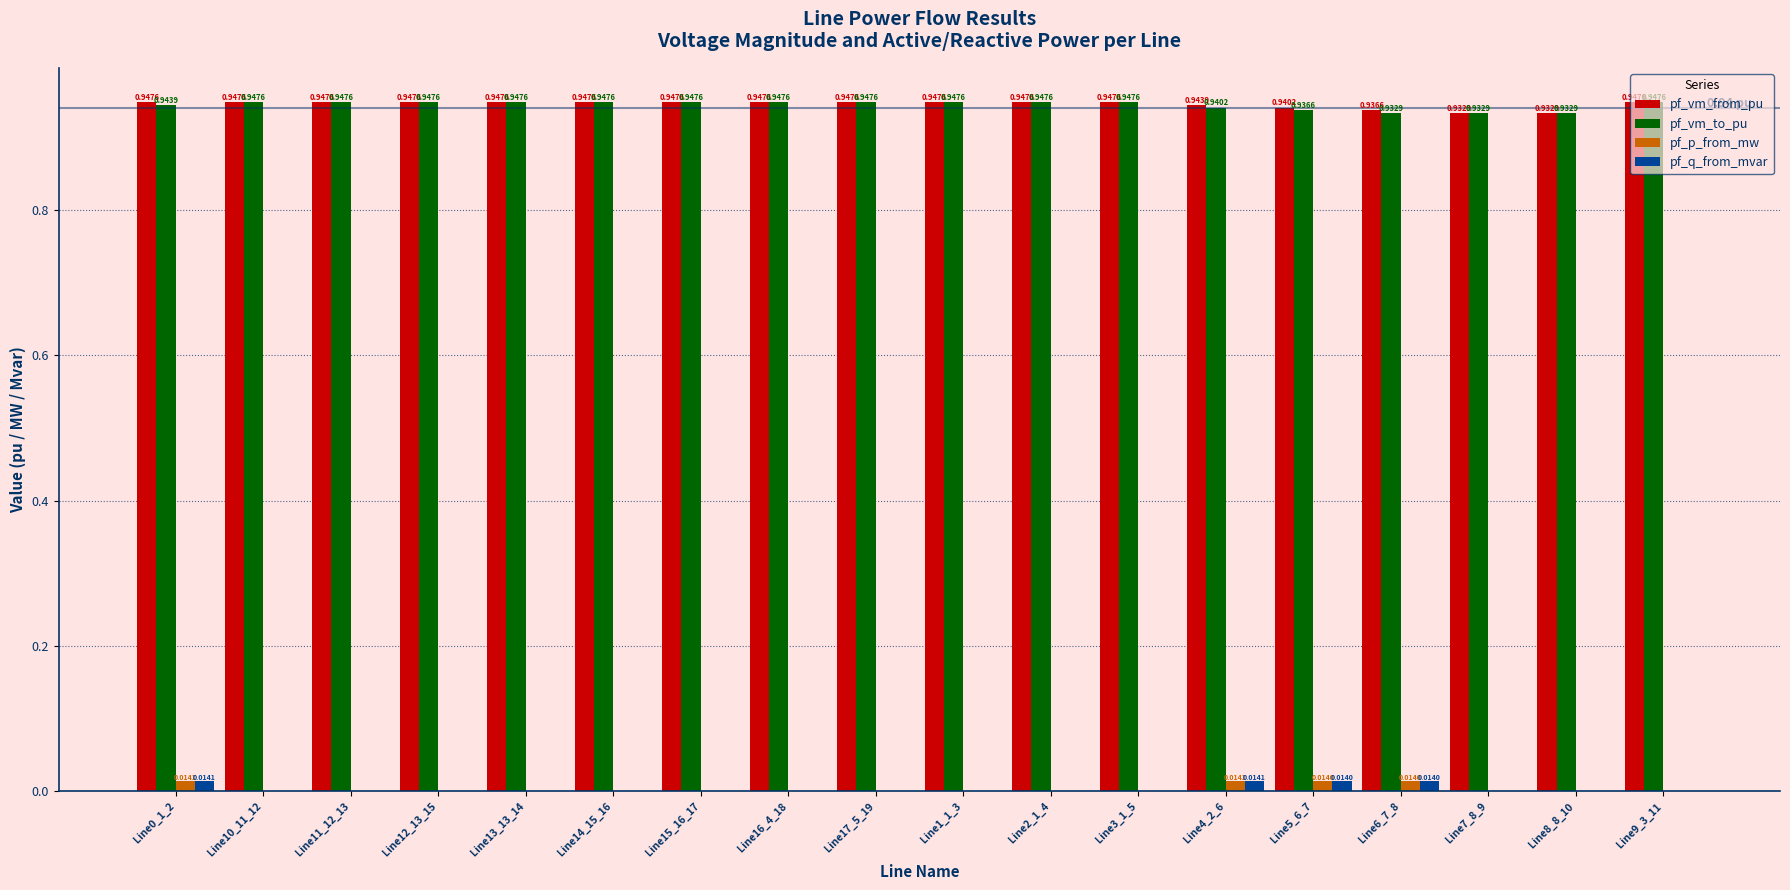

Does the chart contain stacked bars?

No